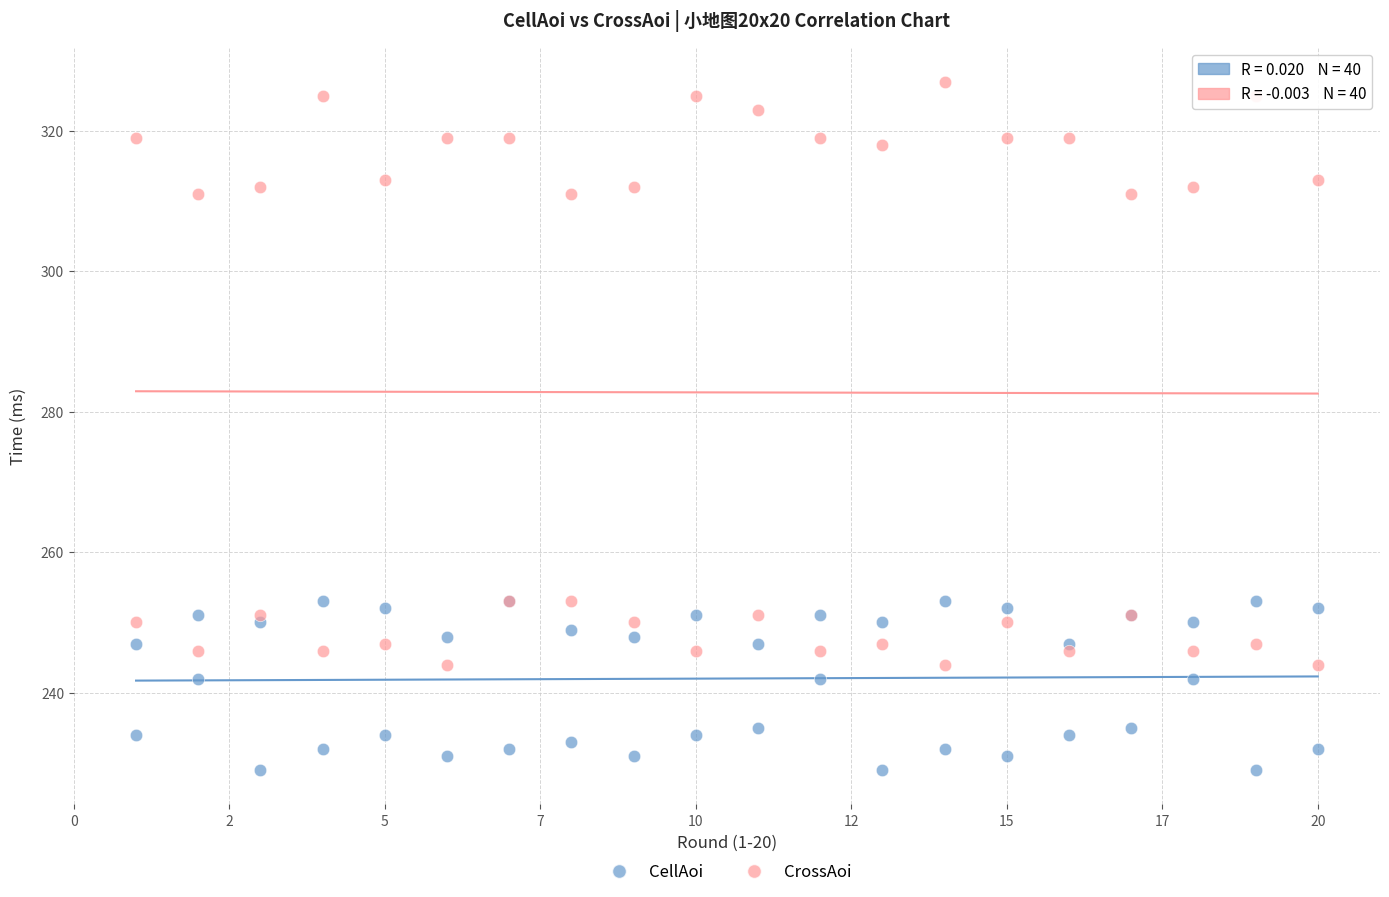

What are all the series names shown in the legend?

CellAoi, CrossAoi